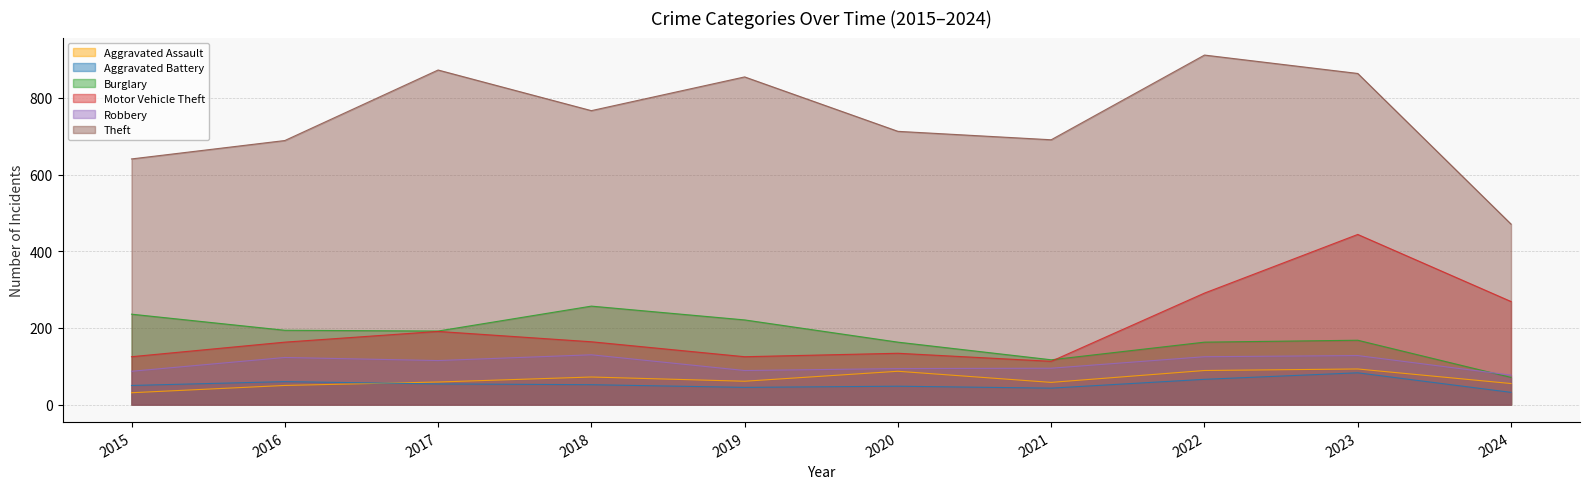

What is the value of the Aggravated Battery point at the 4th from the left?

52